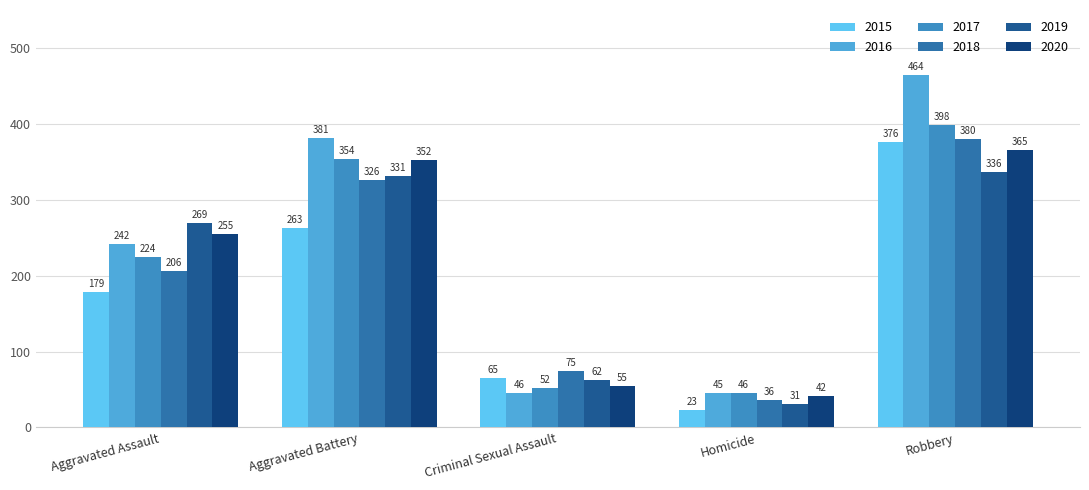

What is the approximate value of 2015 at Aggravated Assault, to the nearest 10?

180